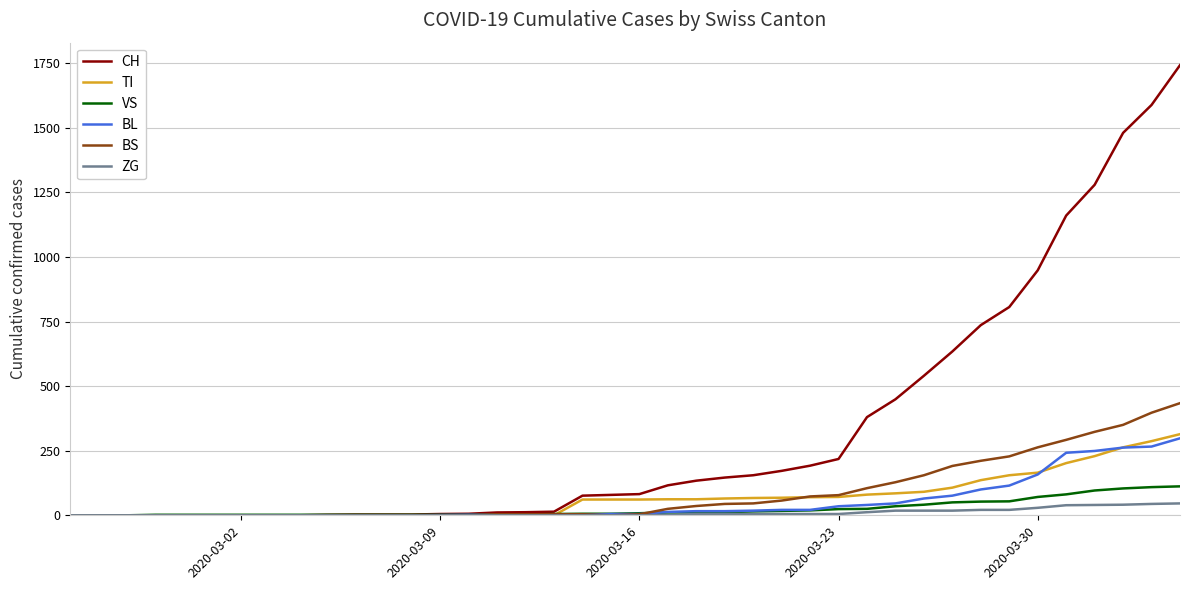

Which series has the largest total across all categories?

CH